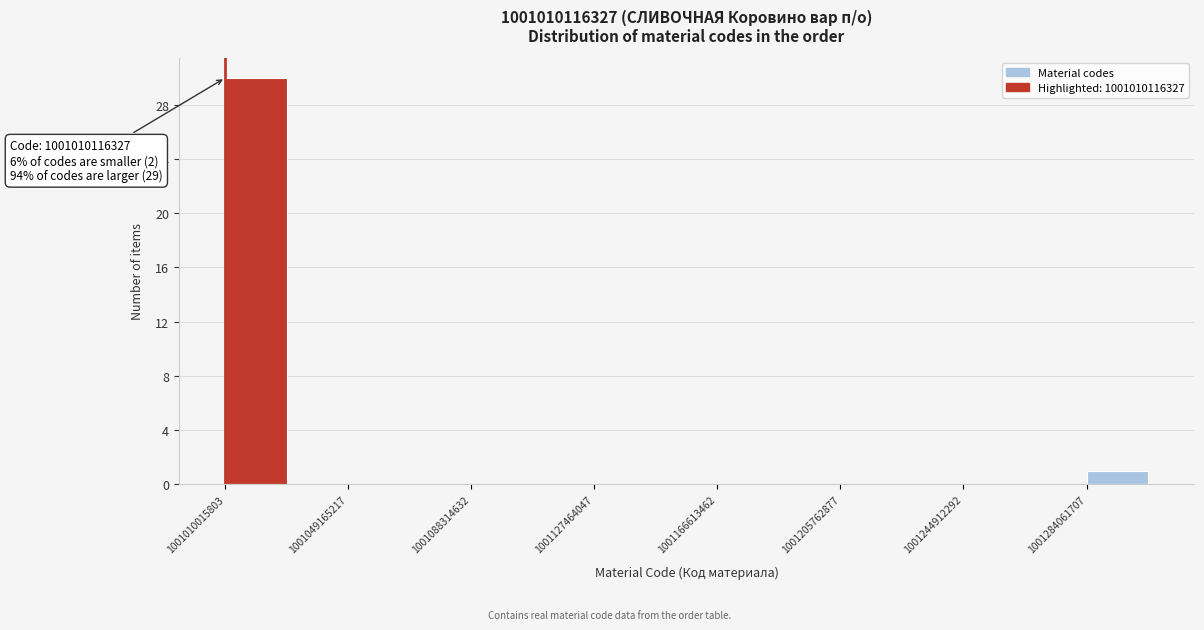

Around what value on the x-axis is the tallest bar? Give the approximate position of its centre, as read against the axis.

1001020000000